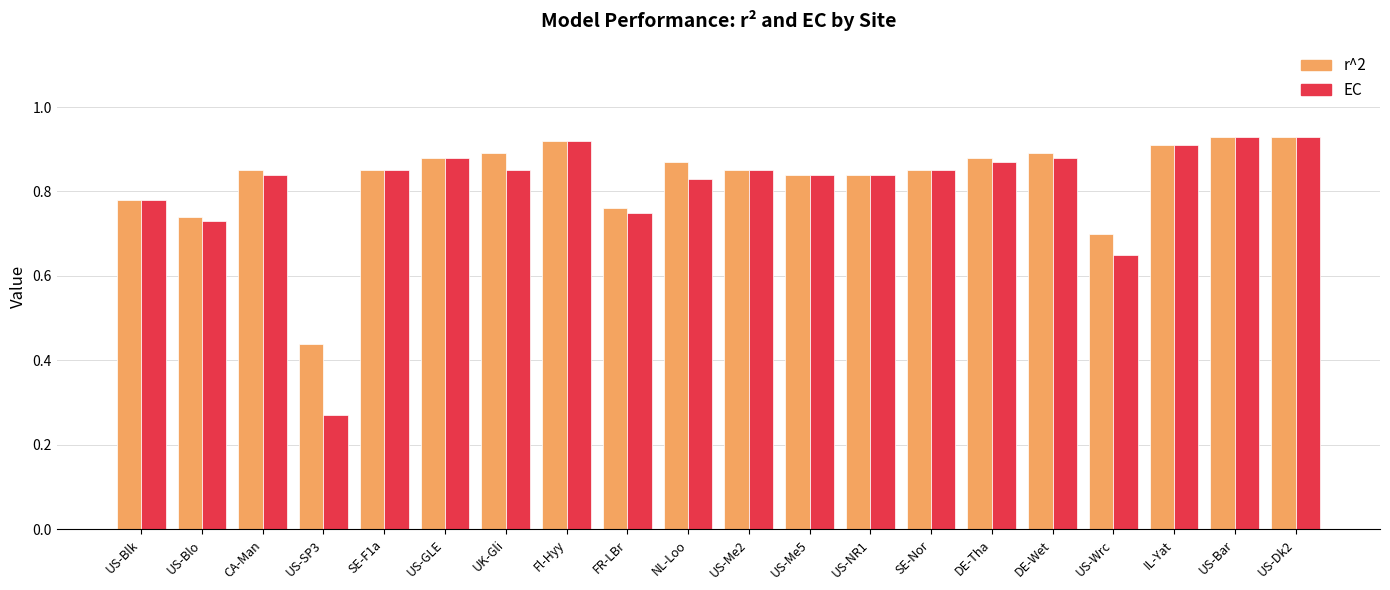

Which series has the largest range (max minus min)?

EC